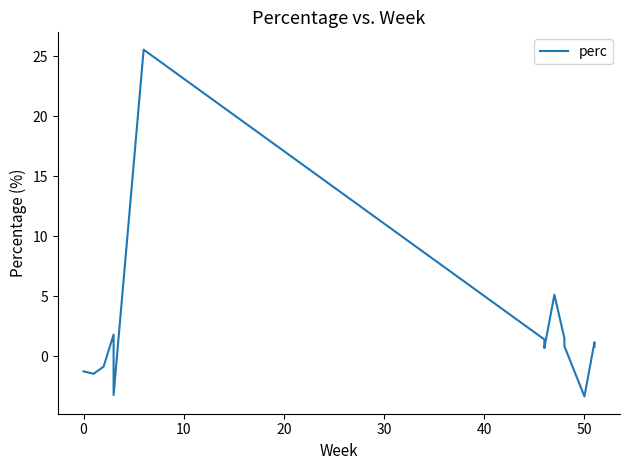

How many data points are above 0?

11